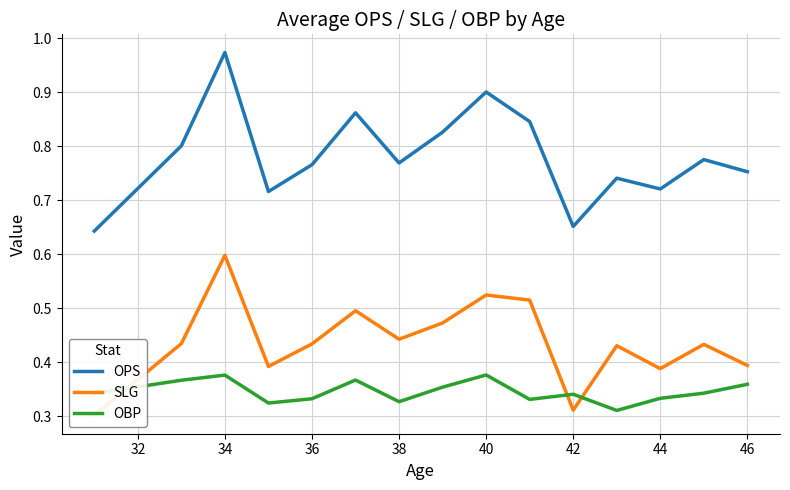

Is it true that OPS equals 1.1 at 42?

False